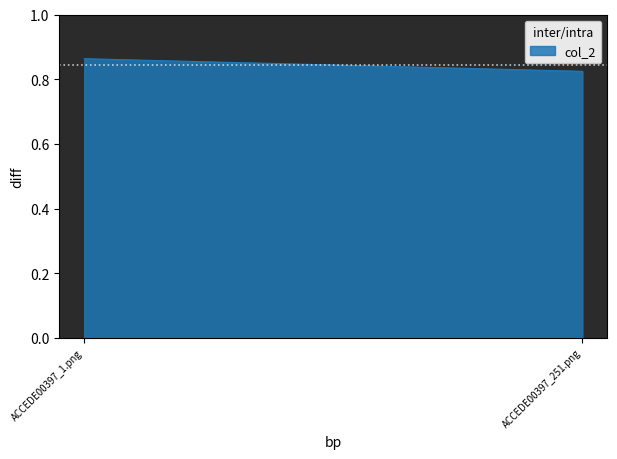

Reading left to right, what are all the values shown in this chart?

0.9	0.8